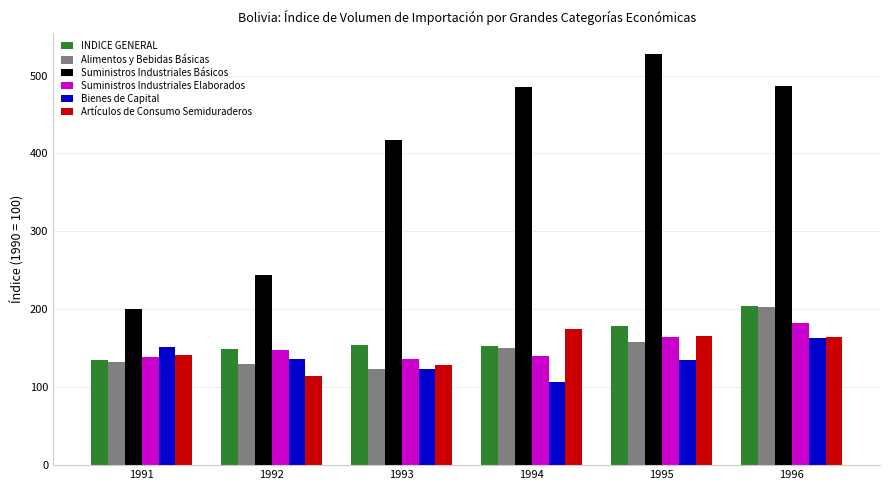

True or false: Suministros Industriales Elaborados has a value of 94.9 at 1991.

False